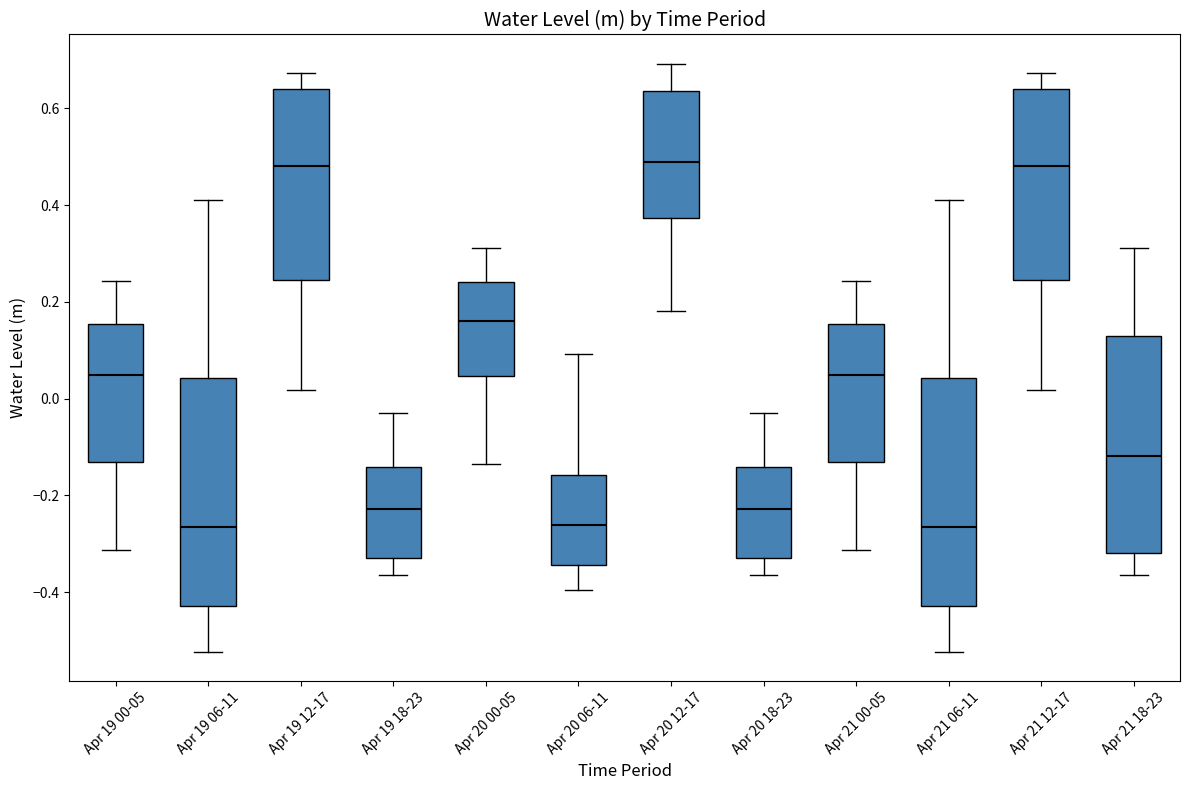

Where does the upper whisker of the box for Apr 21 18-23 end on the y-axis? The values are not printed on the chart, so give them approximately, as read against the axis.

0.32